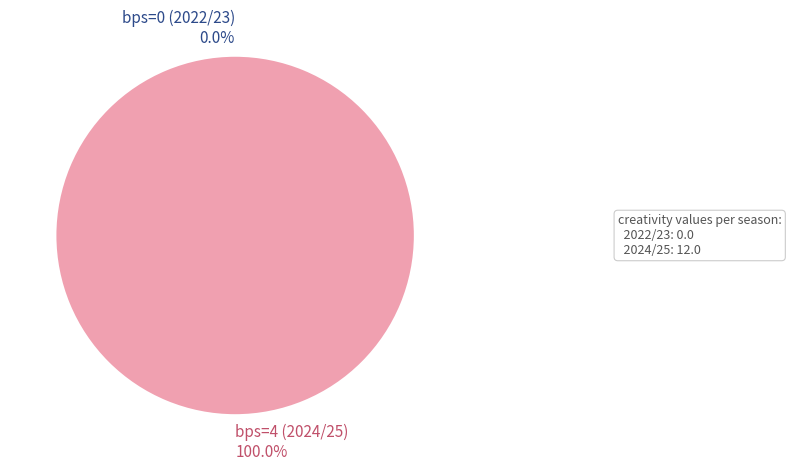

How many segments does this pie chart have?

2